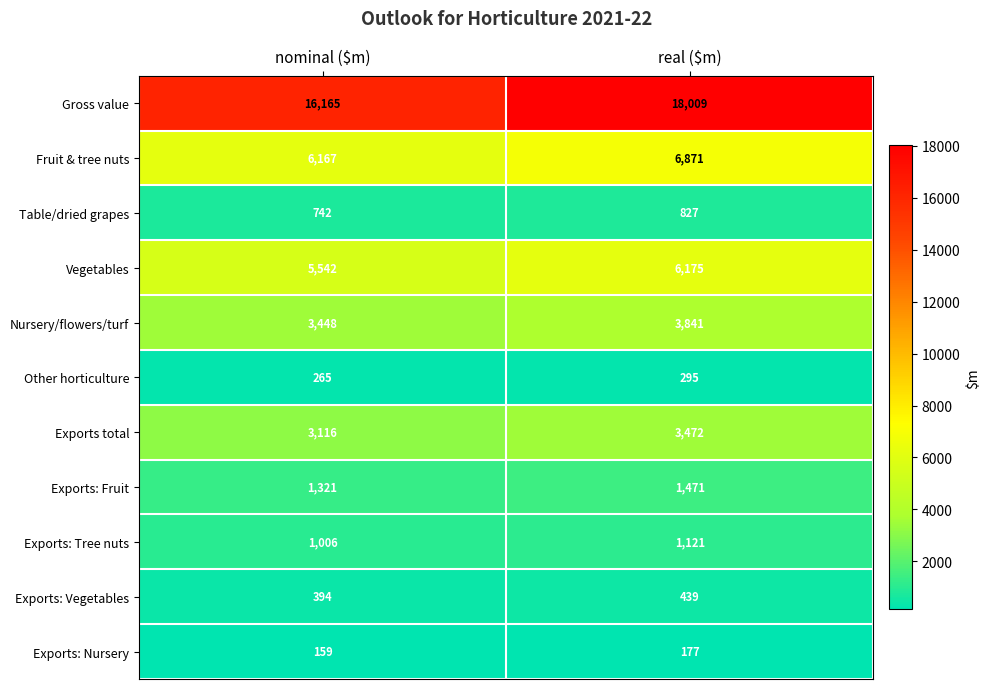

What is the average value of the Gross value series?

17087